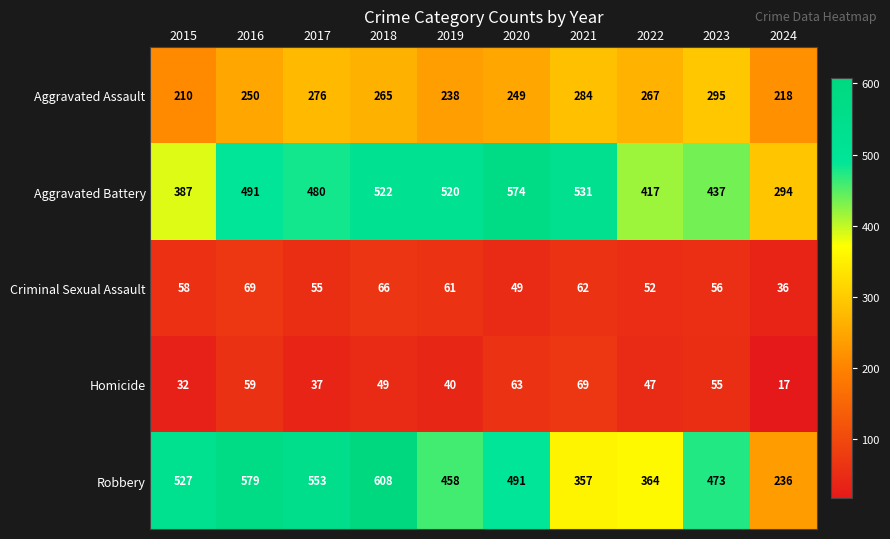

Which series has the largest total across all categories?

Aggravated Battery